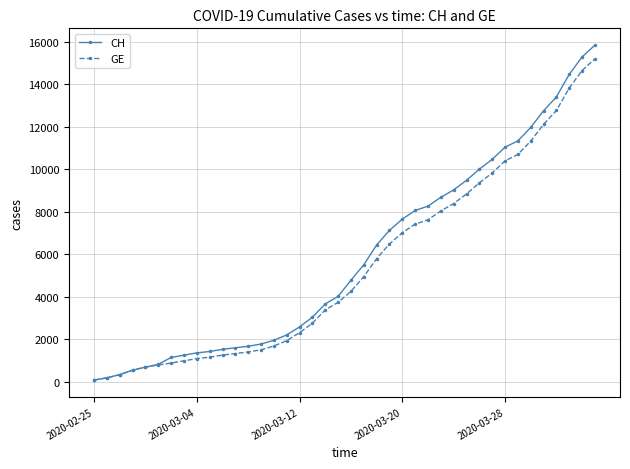

Which series has the largest total across all categories?

CH